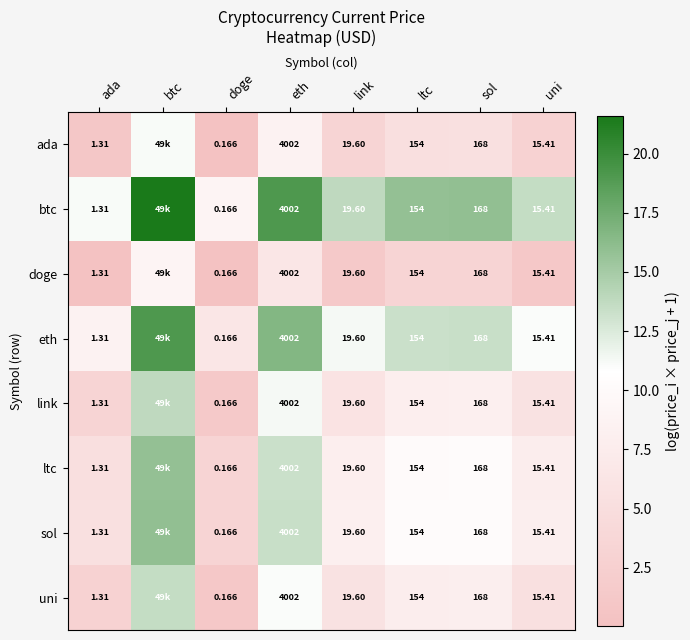

Is the value of ada at uni greater than the value of link at eth?

No